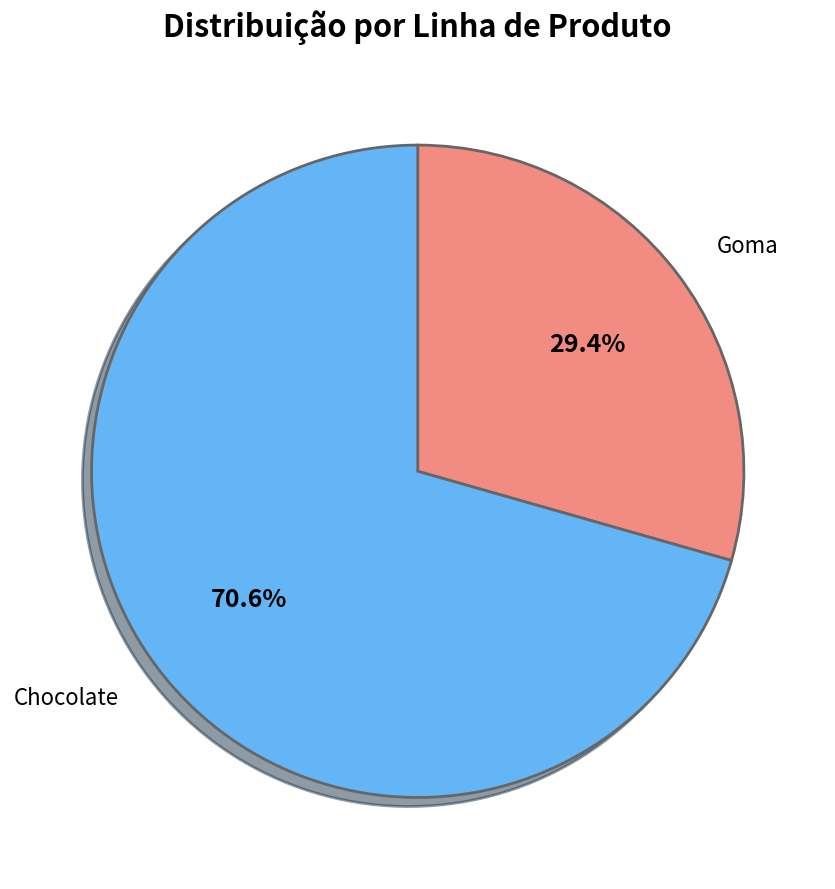

To the nearest percent, what is the average slice percentage?

50%